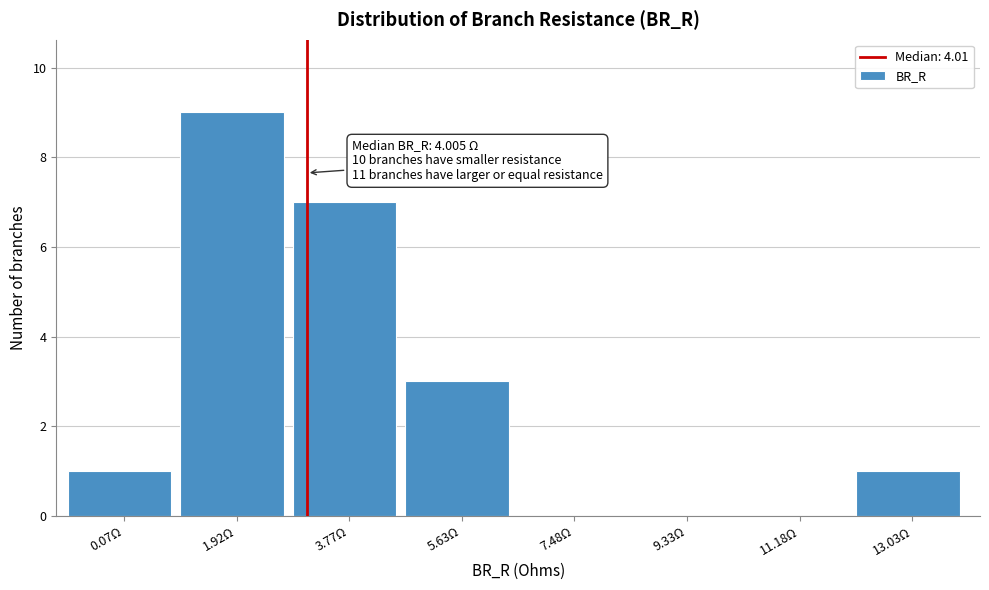

Reading right to left, transcribe all the data shown in this chart.

13.03Ω=1	11.18Ω=0	9.33Ω=0	7.48Ω=0	5.63Ω=3	3.77Ω=7	1.92Ω=9	0.07Ω=1